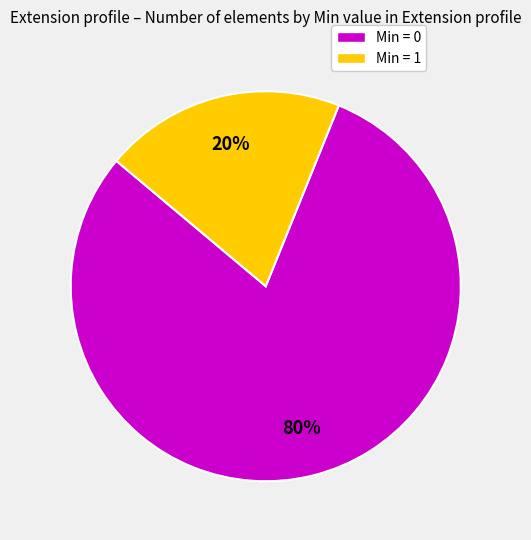

To the nearest percent, what is the difference between the largest and smallest slice percentages?

60%